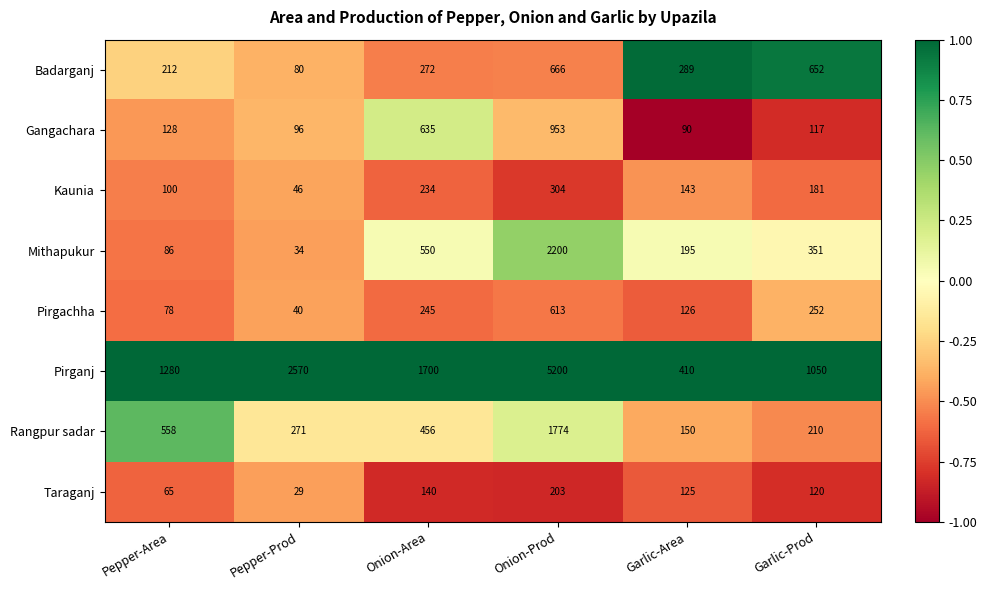

What is the average value of the Pirganj series?

2035